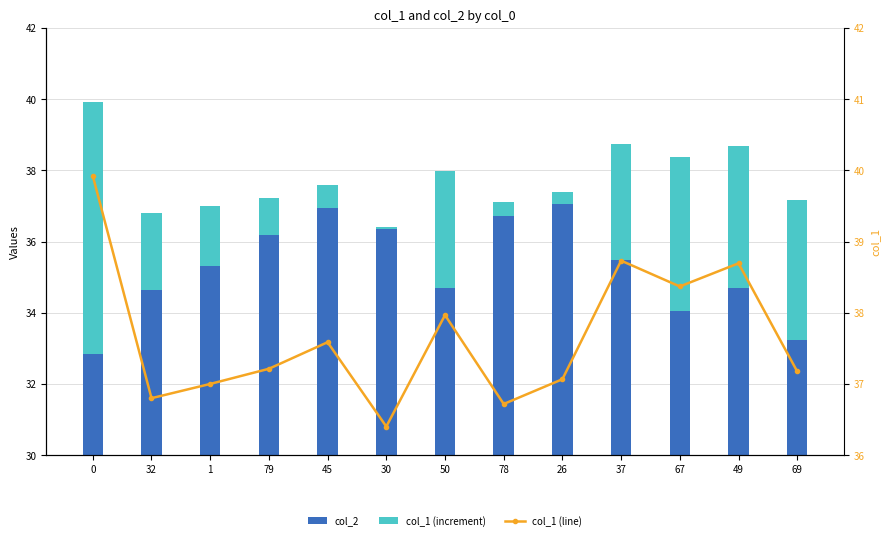

The value of col_1 (line) at 30 is 36.4. True or false?

True